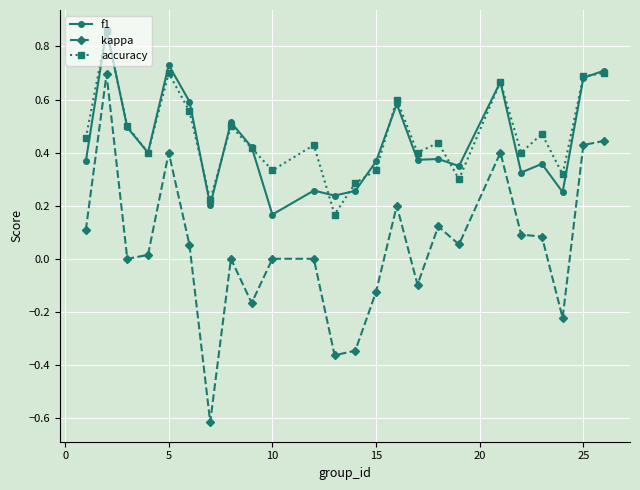

True or false: kappa and f1 cross at least once.

False